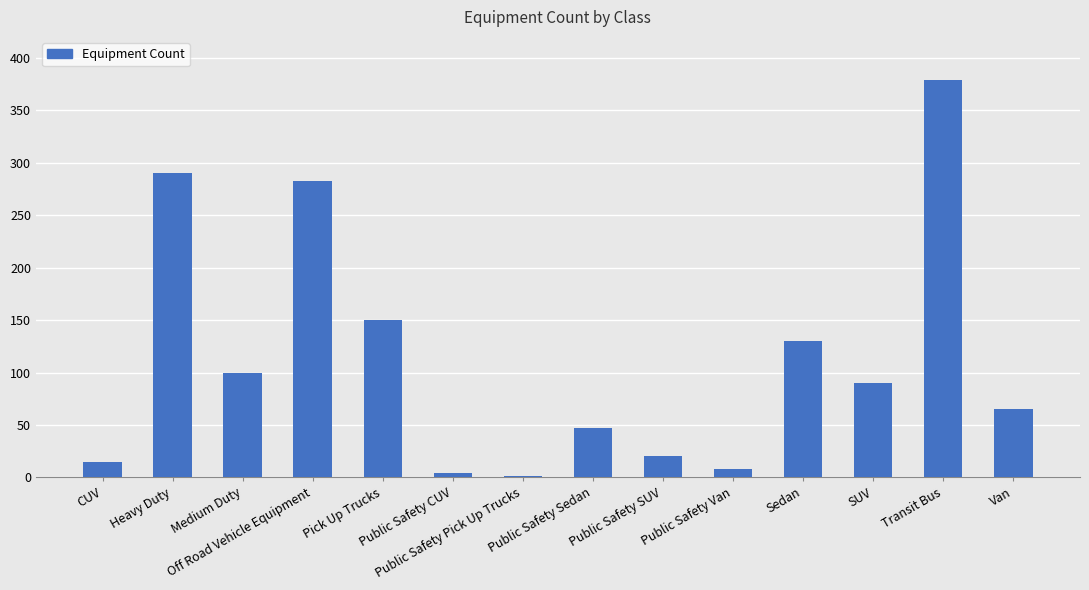

What is the maximum value shown in the chart?

379